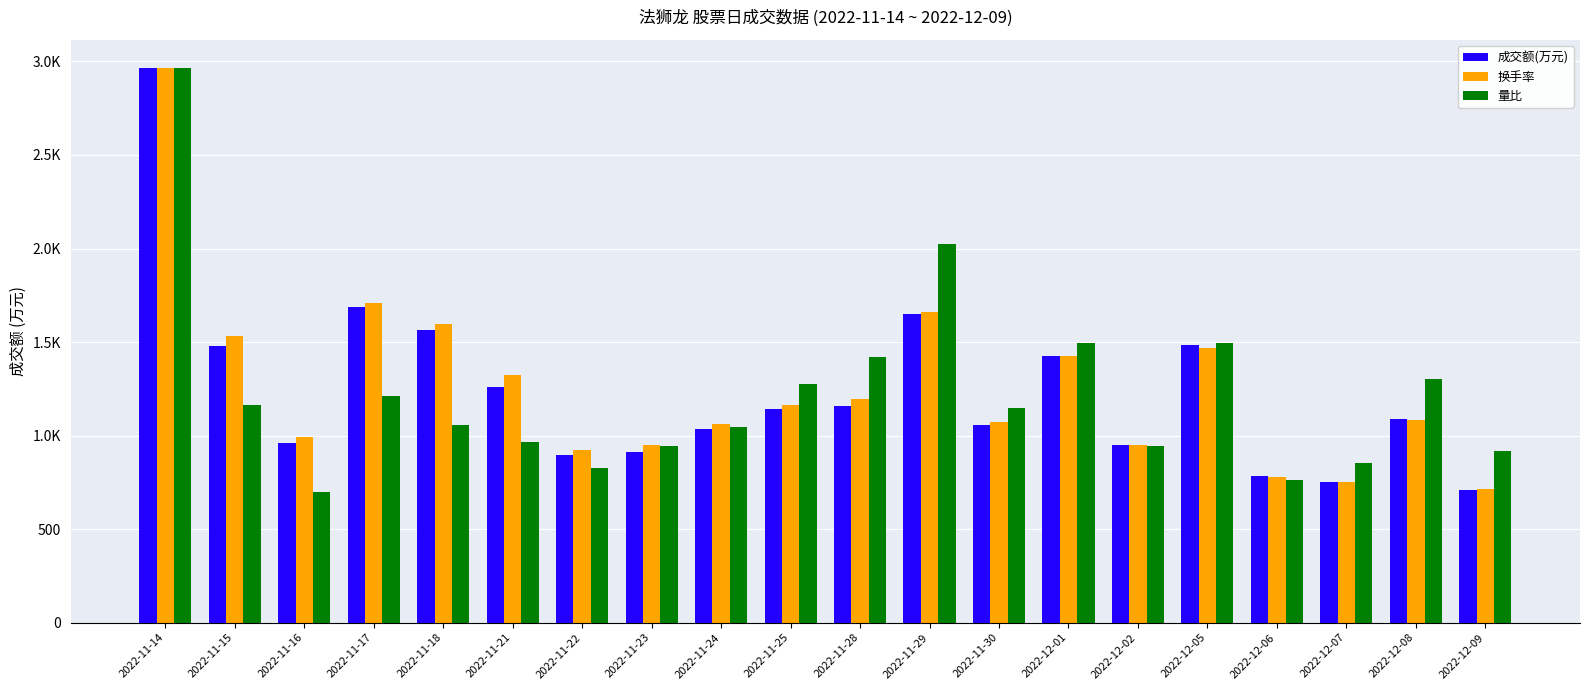

At which label does 换手率 reach its peak?

2022-11-14